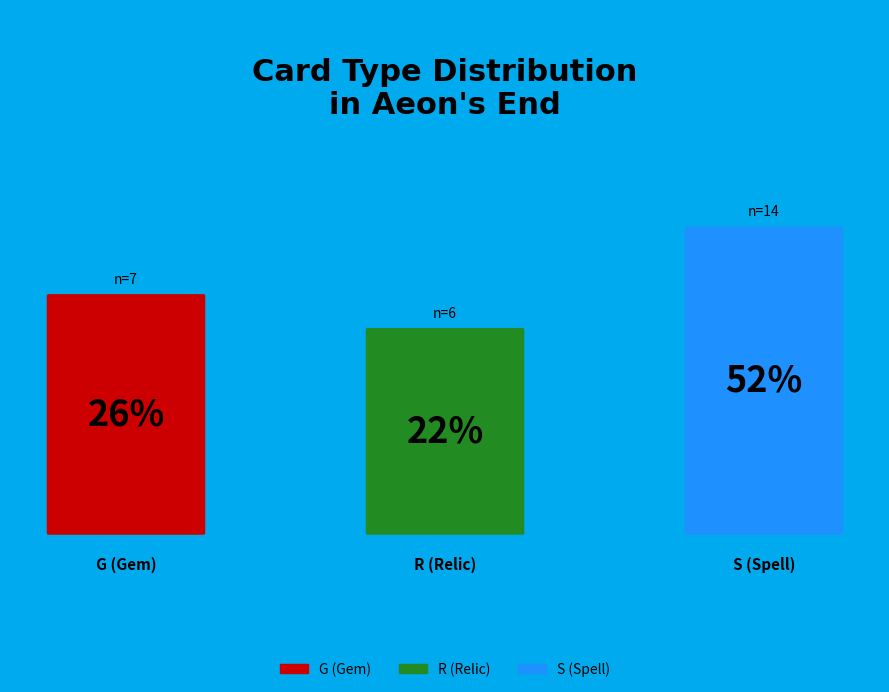

What percentage do S and G together represent?

77.8%